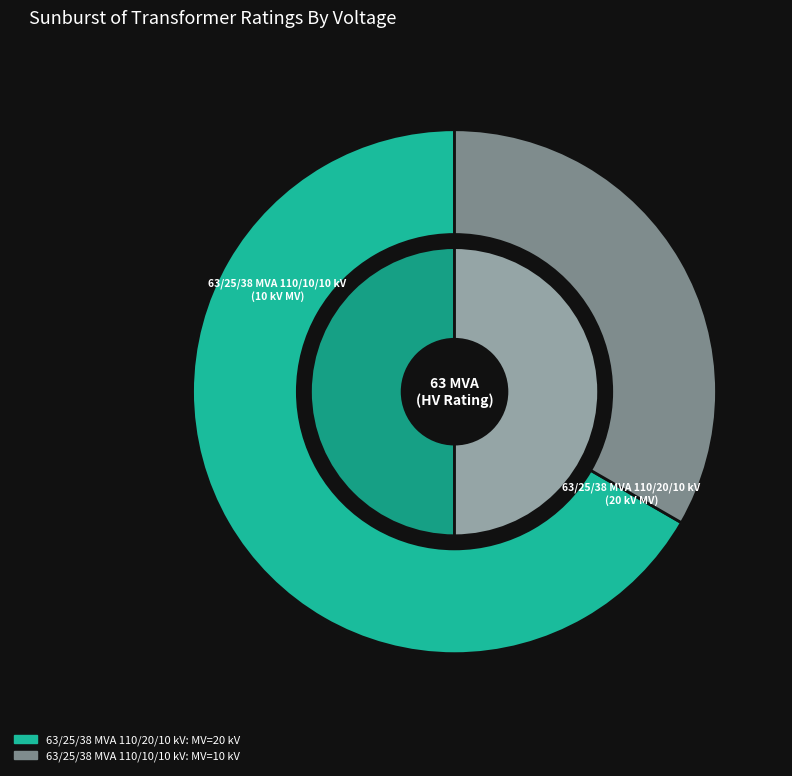

What is the largest slice in the pie chart?

63/25/38 MVA 110/20/10 kV